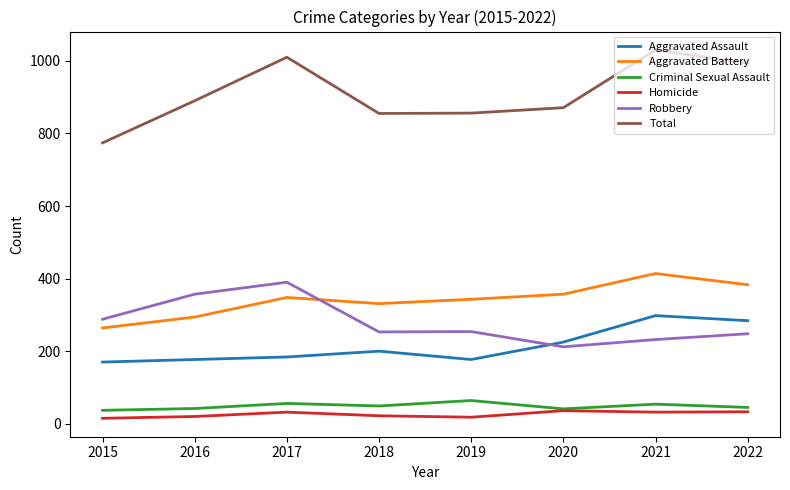

Where does the Robbery series first go above 254?

2015